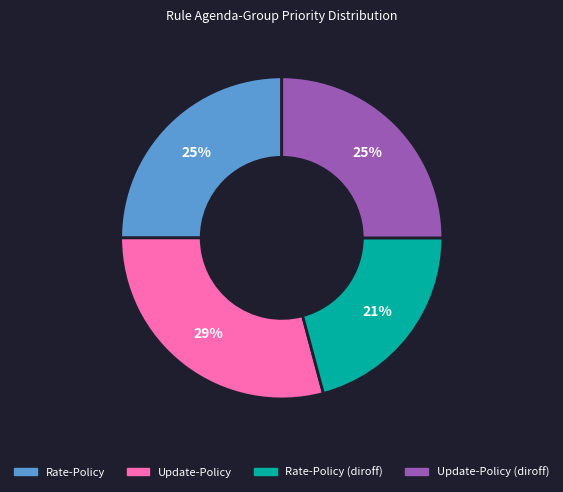

Does Update-Policy (diroff) account for over 50% of the chart?

No